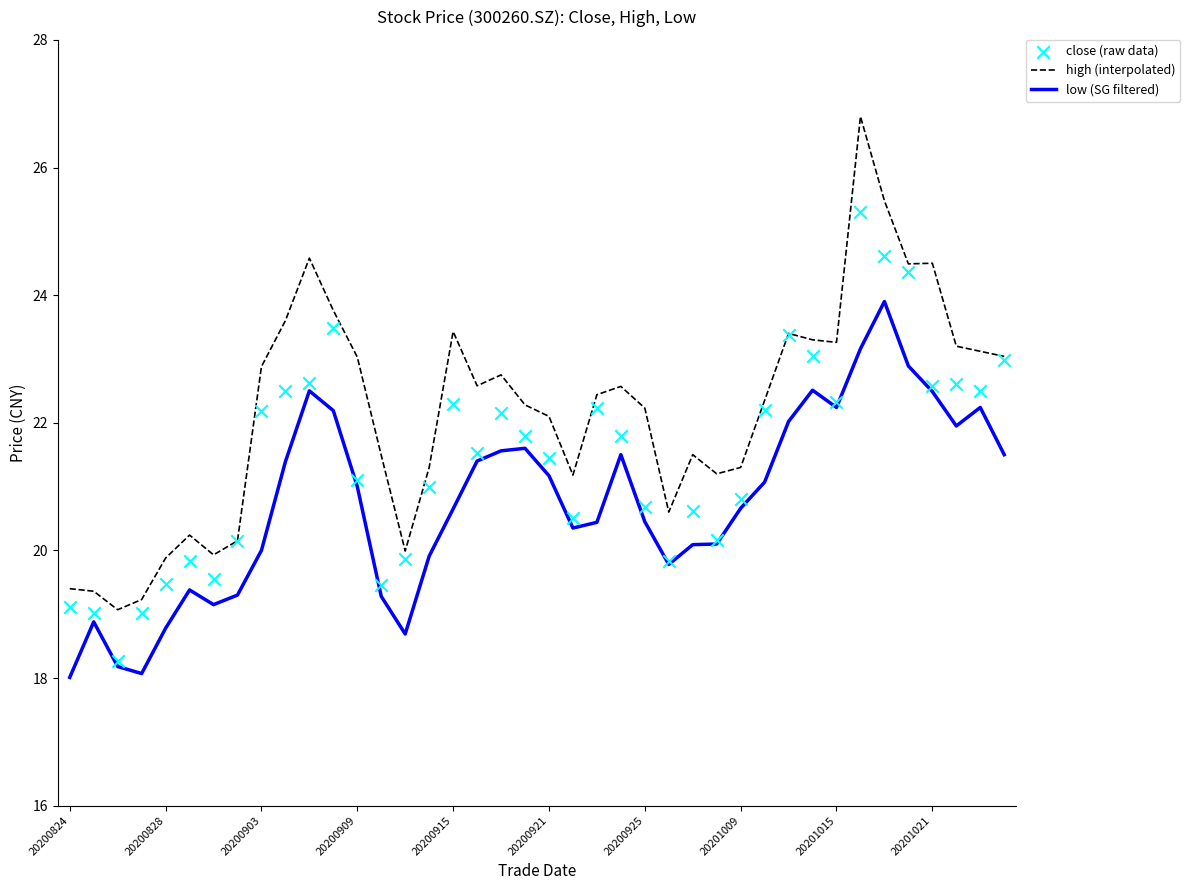

At which category is the sum across all series the highest?

33